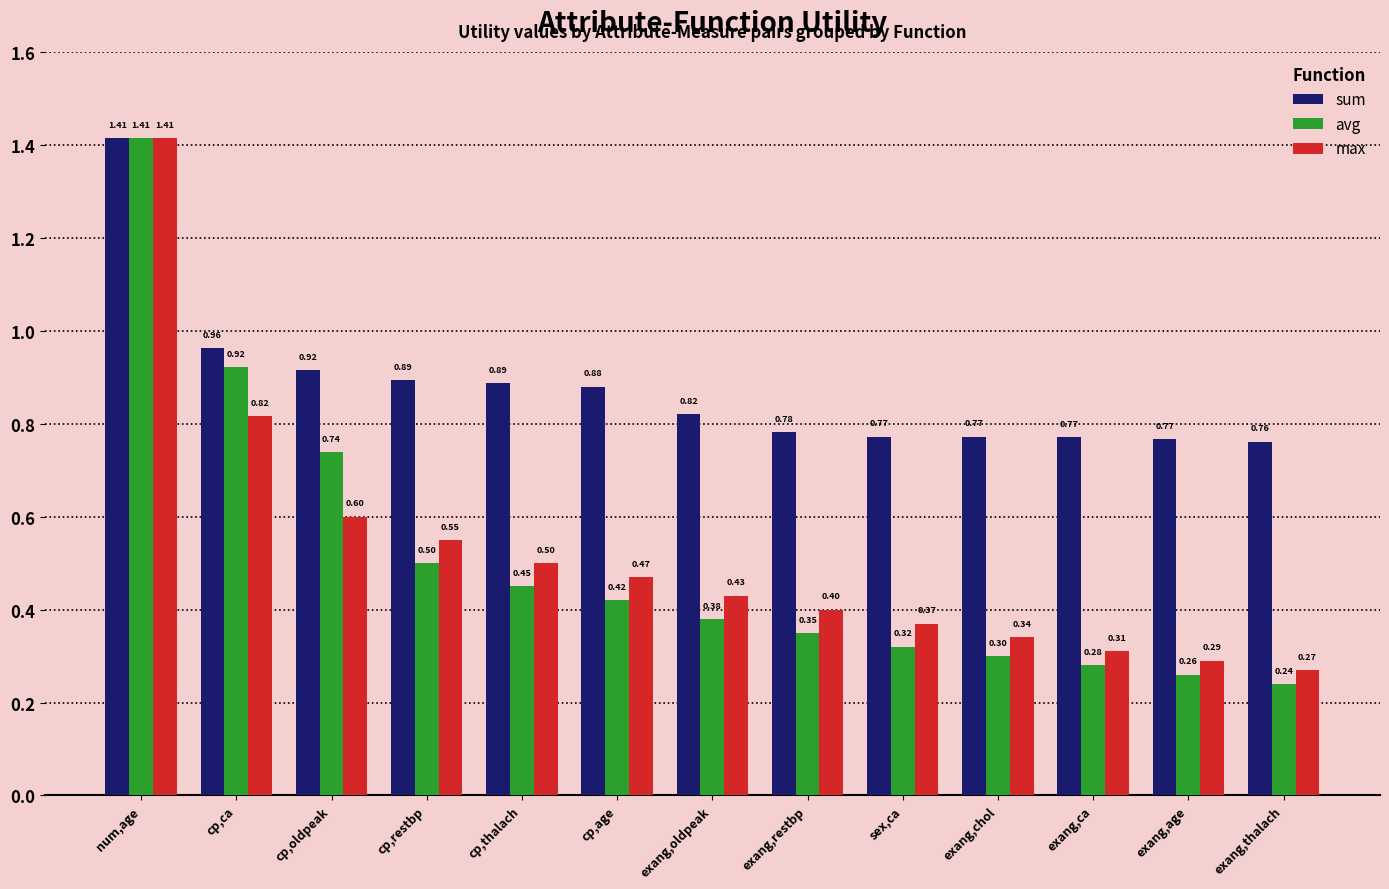

What is the difference between the maximum and minimum values in the avg series?

1.2